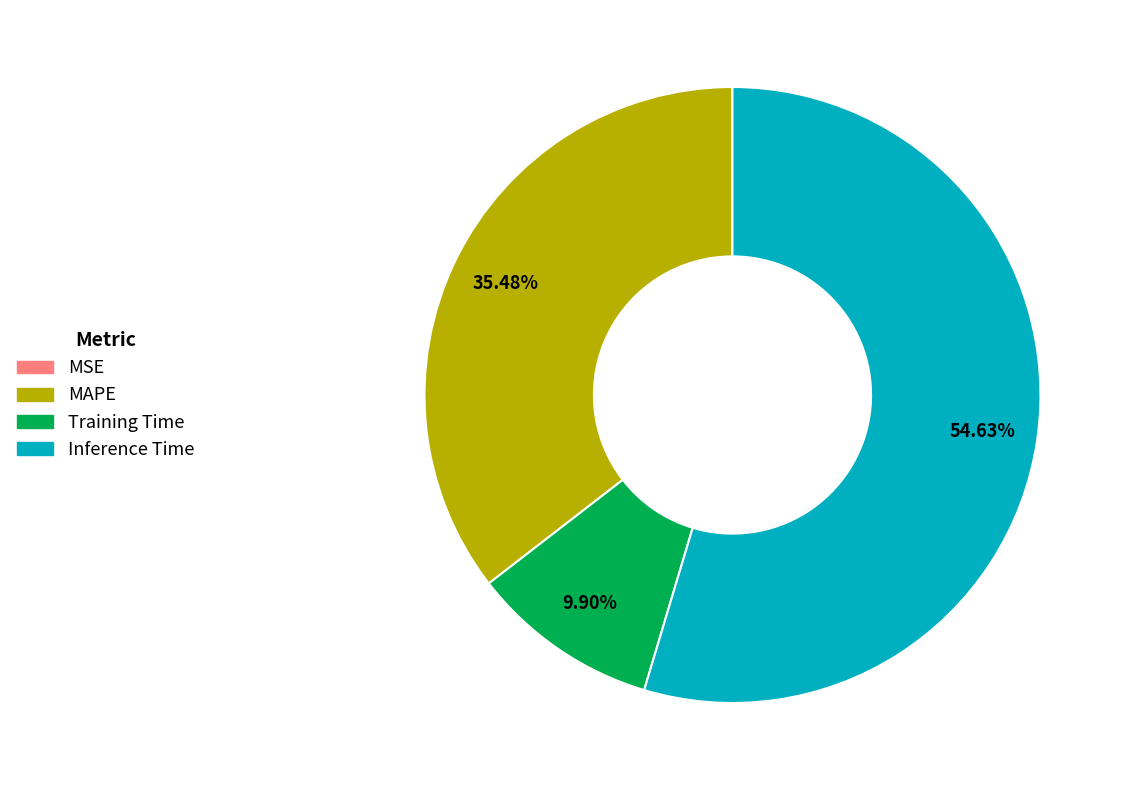

Which slice represents more than half of the pie?

Inference Time